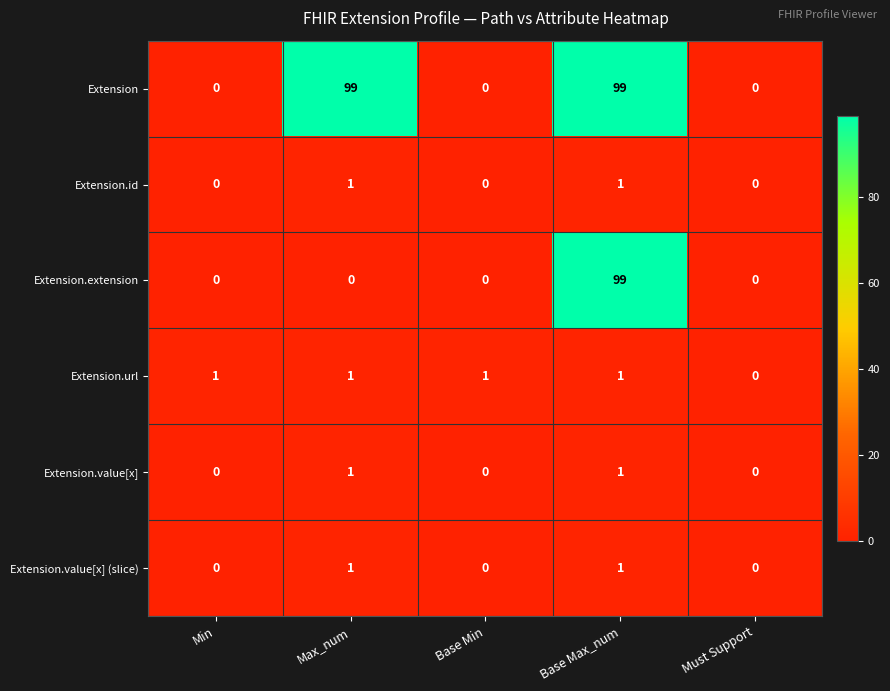

What is the maximum value shown in the chart?

99